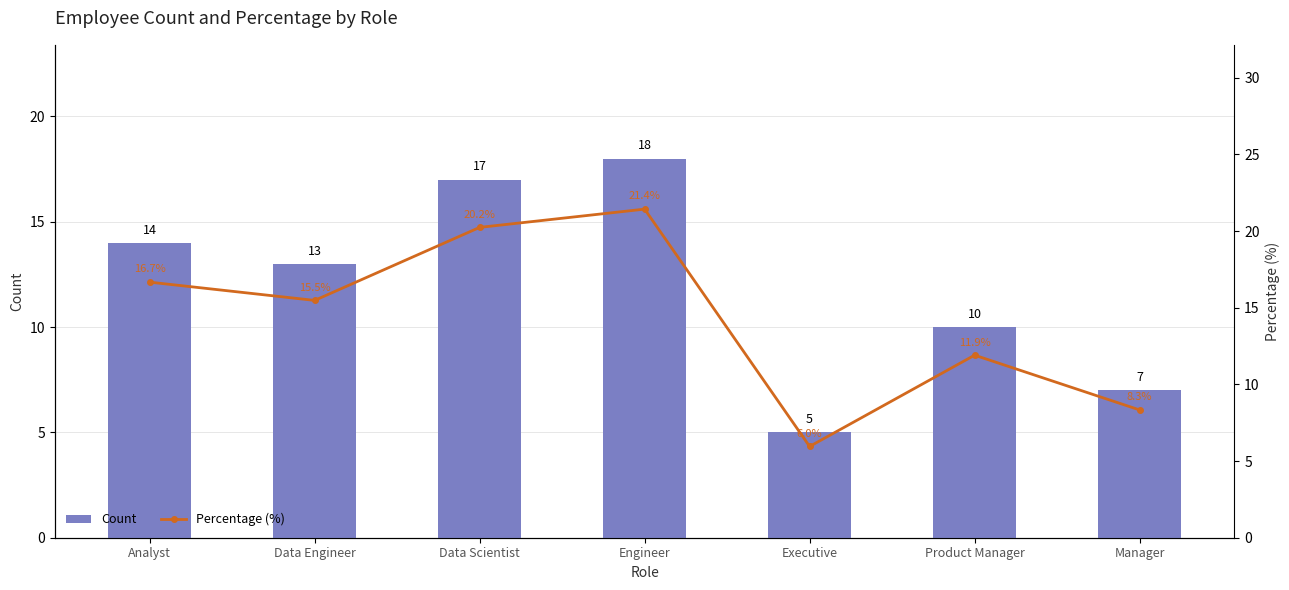

What is the lowest value of the Percentage (%) series?

6.0